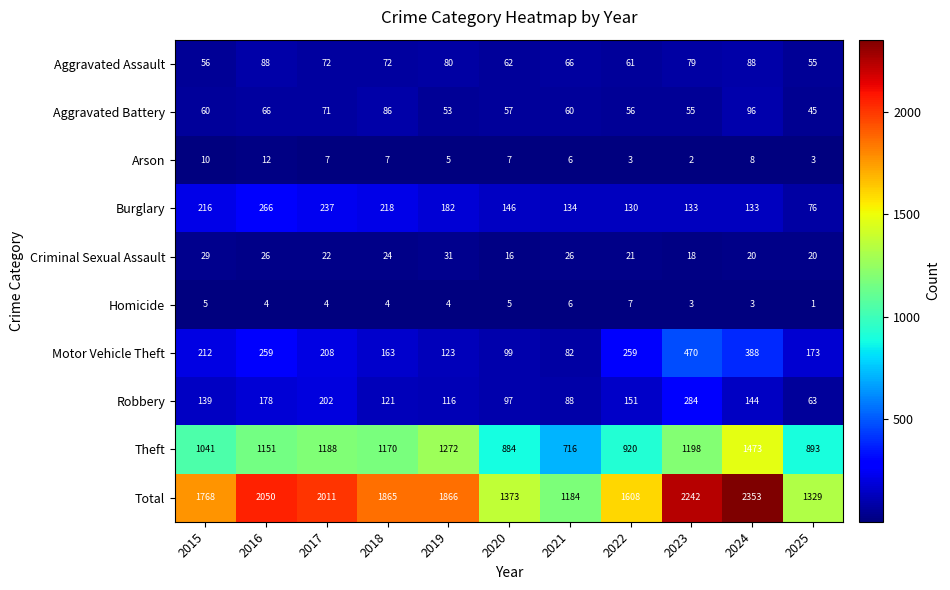

What is the sum of all Aggravated Assault values?

779